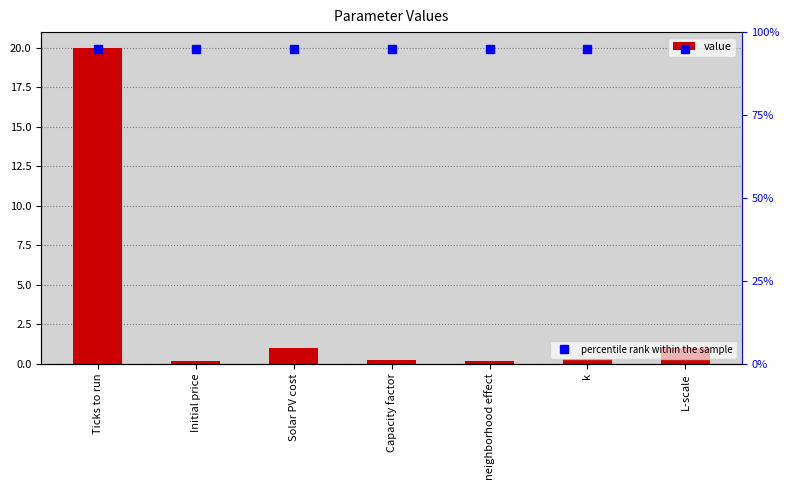

Approximately how many times larger is the value at L-scale compared to Ticks to run?

0.1